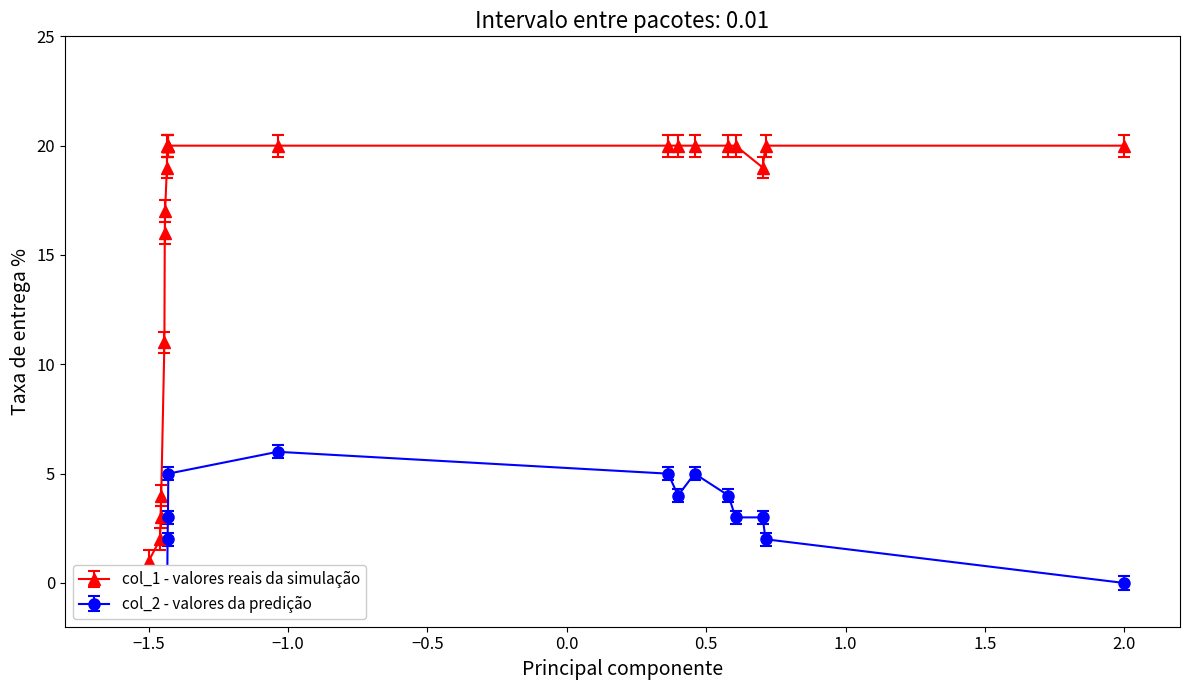

What are all the series names shown in the legend?

col_1, col_2